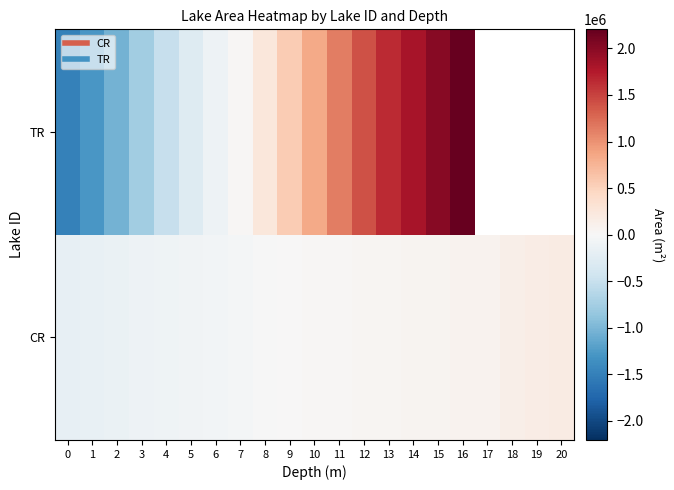

What is the sum of the TR values at 15 and 0?

526757.9